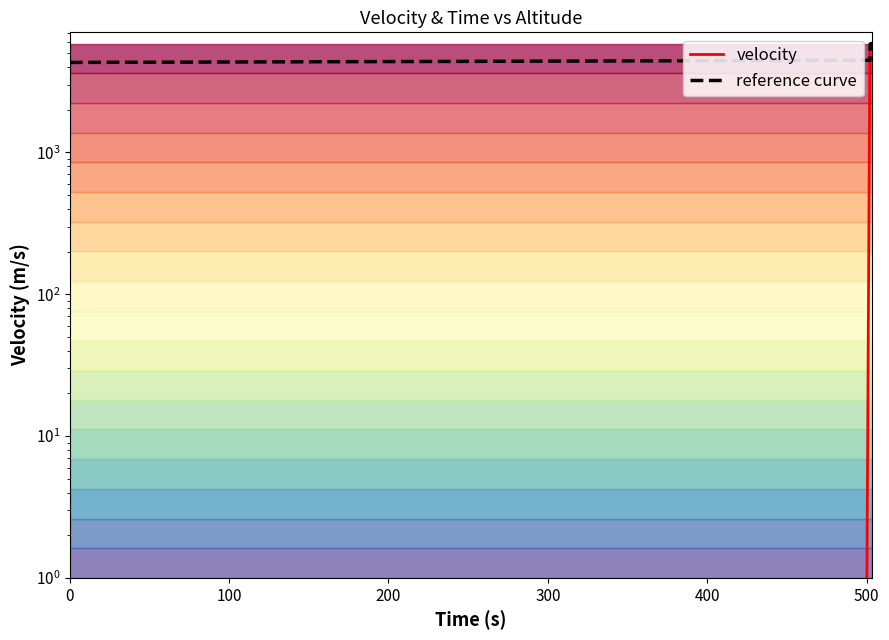

List the series in order of their peak value, highest first.

velocity, reference curve